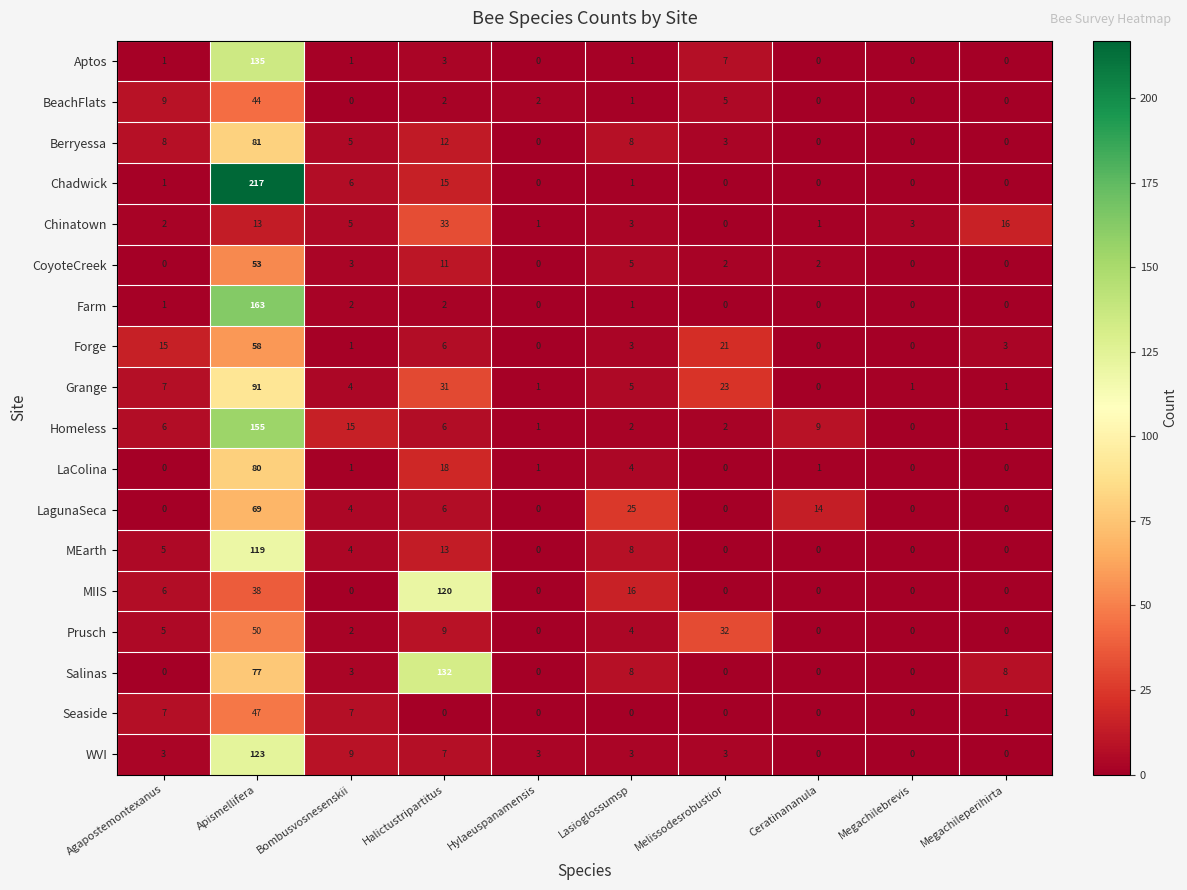

Where does the Salinas series first go above 3?

Apismellifera